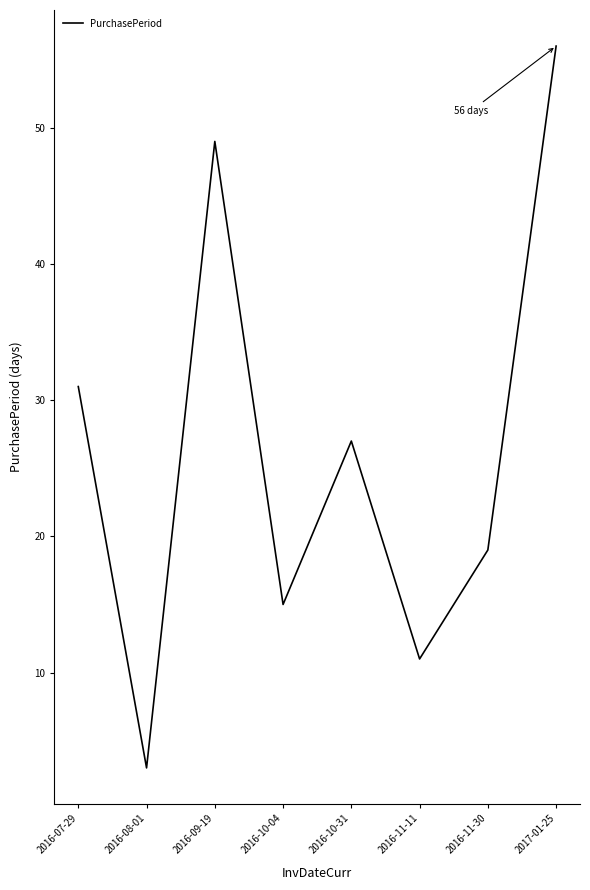

What is the sum of all values?

211